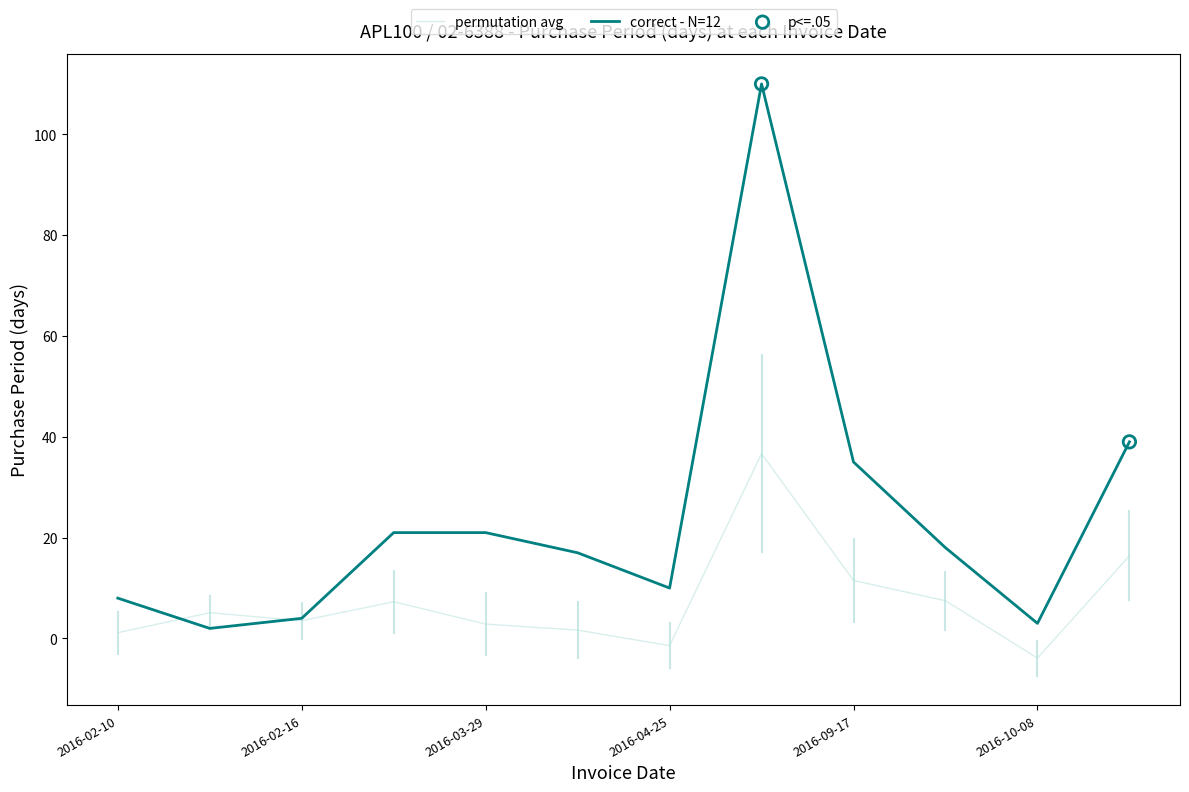

Which series has the widest spread of values?

correct - N=12